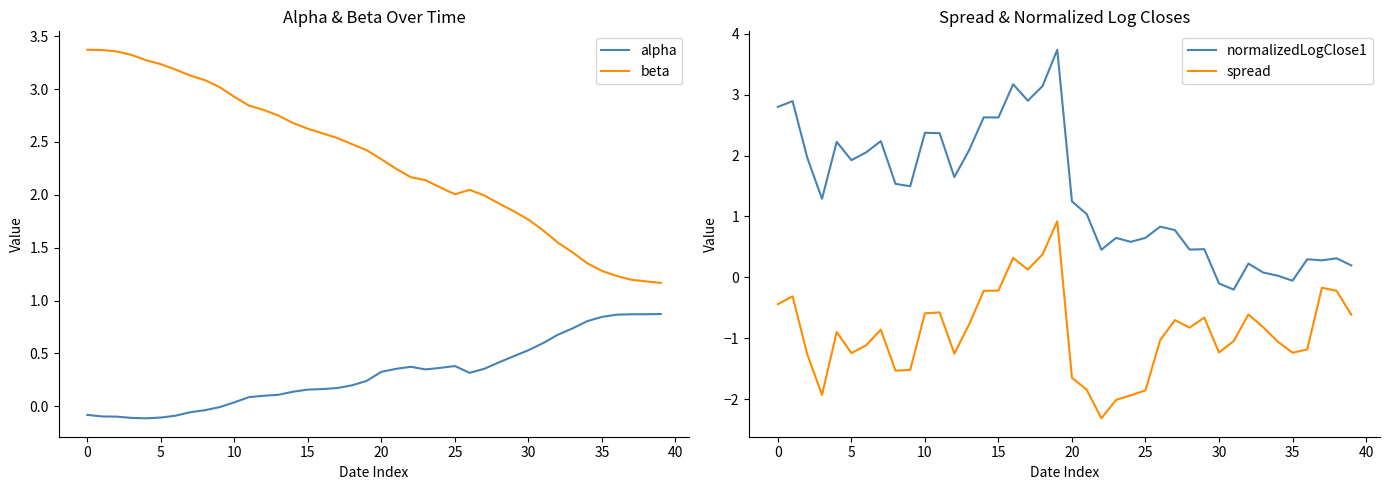

At which category is the sum across all series the highest?

19